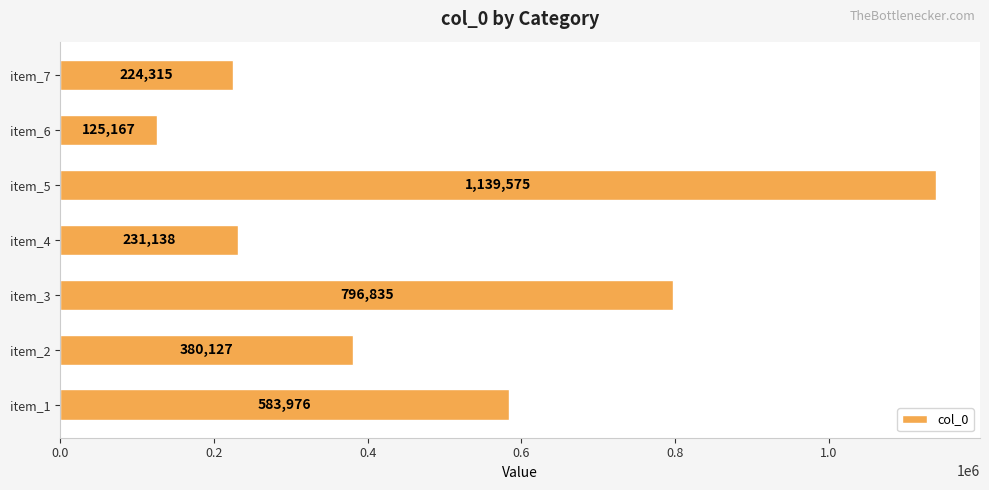

What is the ratio of the value at item_3 to the value at item_7?

3.6